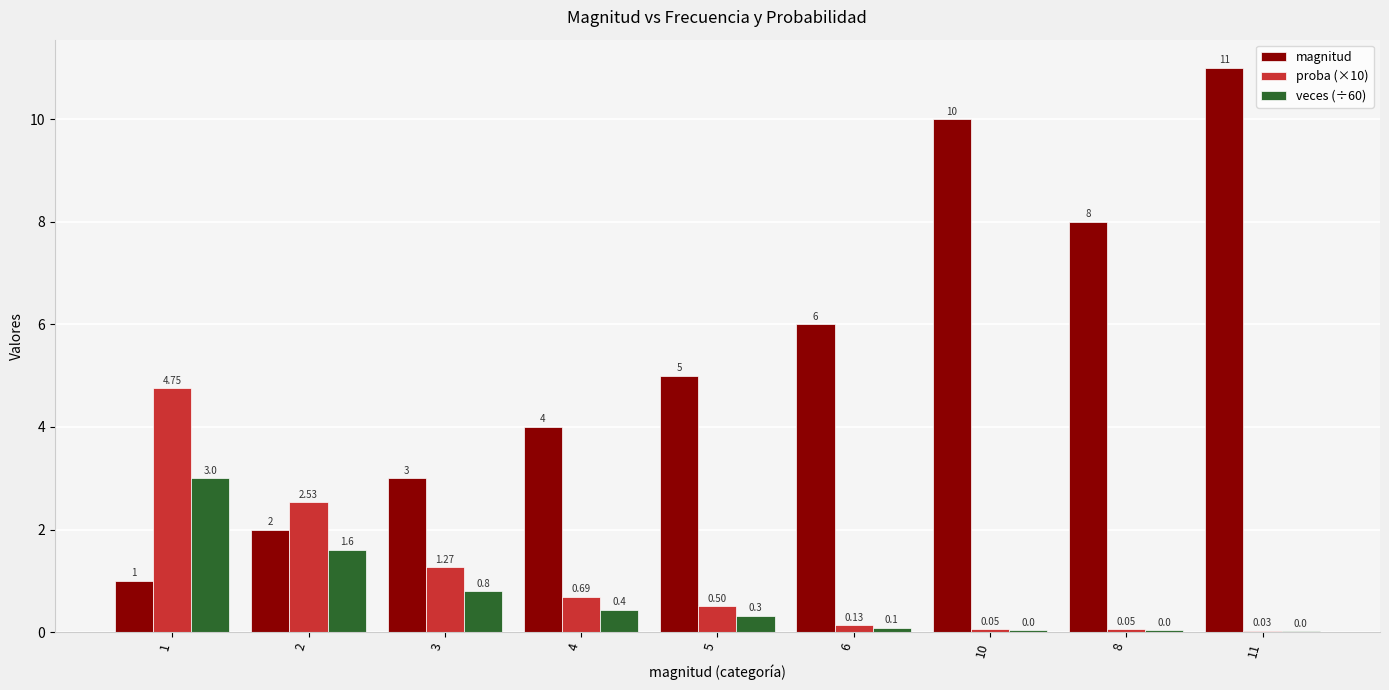

What is the total value across all series at 1?

8.7